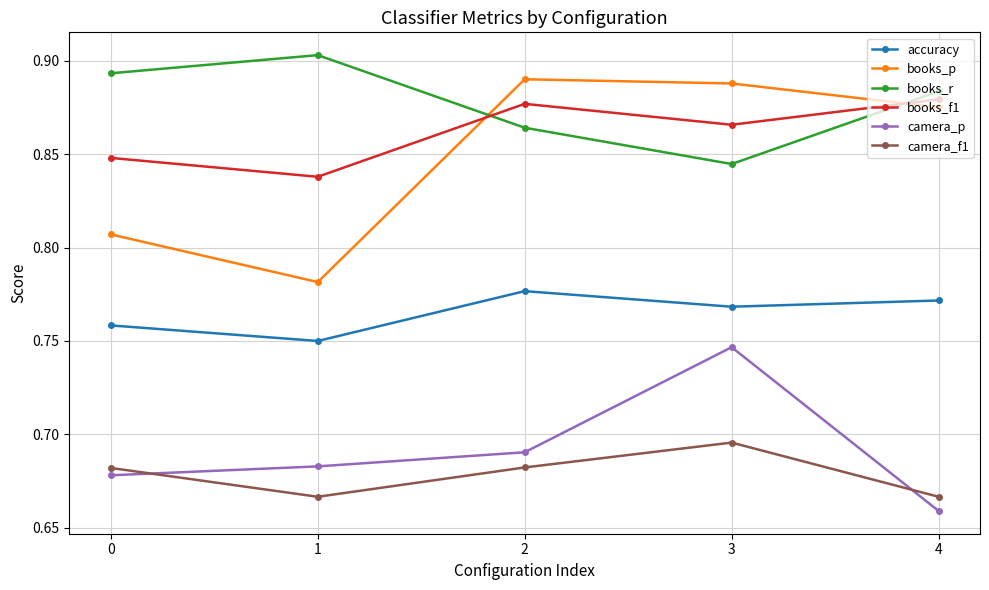

At which label is books_r closest to 0?

3